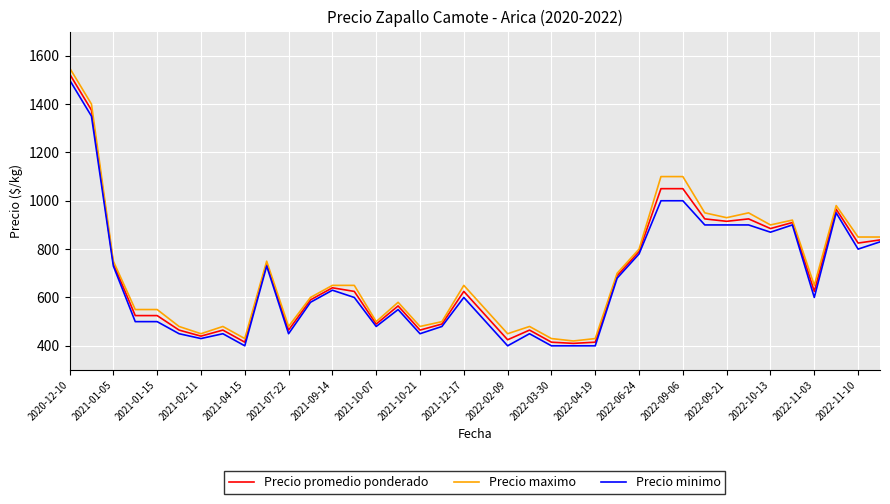

What is the maximum value for Precio minimo?

1500